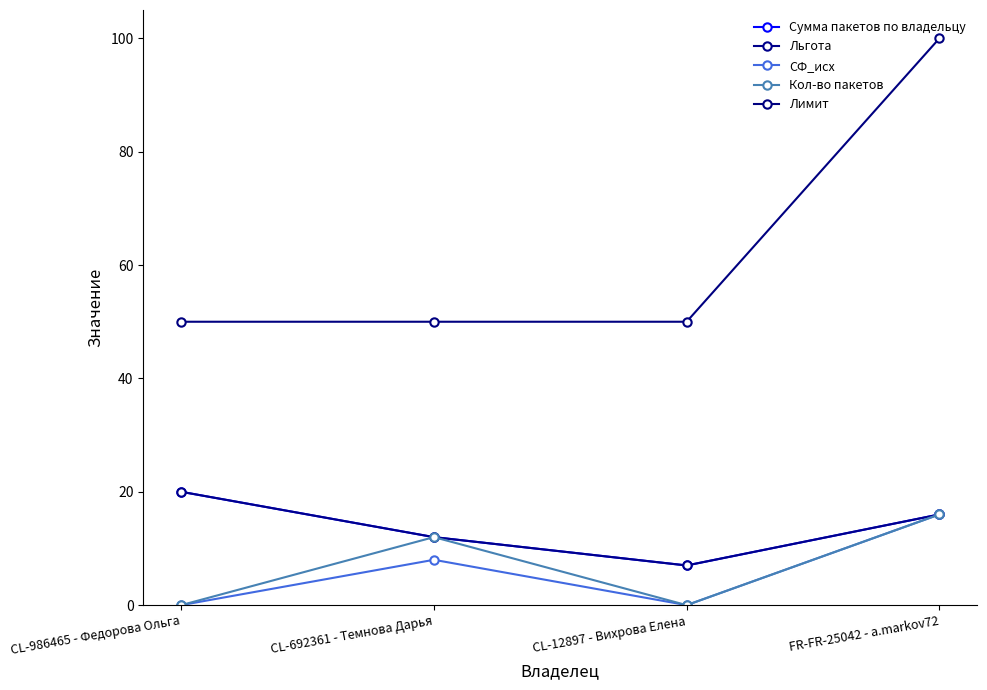

Between CL-986465 - Федорова Ольга and CL-12897 - Вихрова Елена, which series saw the biggest shift?

Сумма пакетов по владельцу